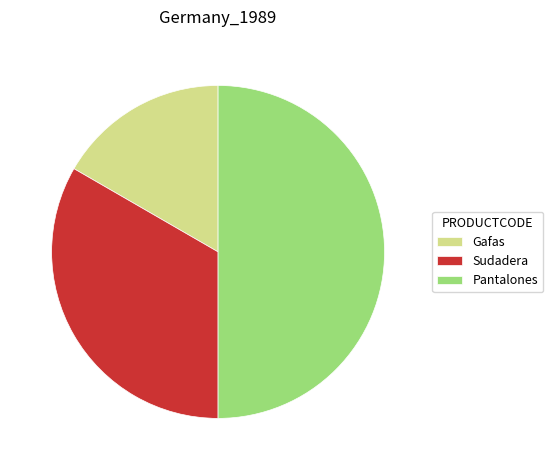

Rank the categories by value from highest to lowest.

Pantalones, Sudadera, Gafas